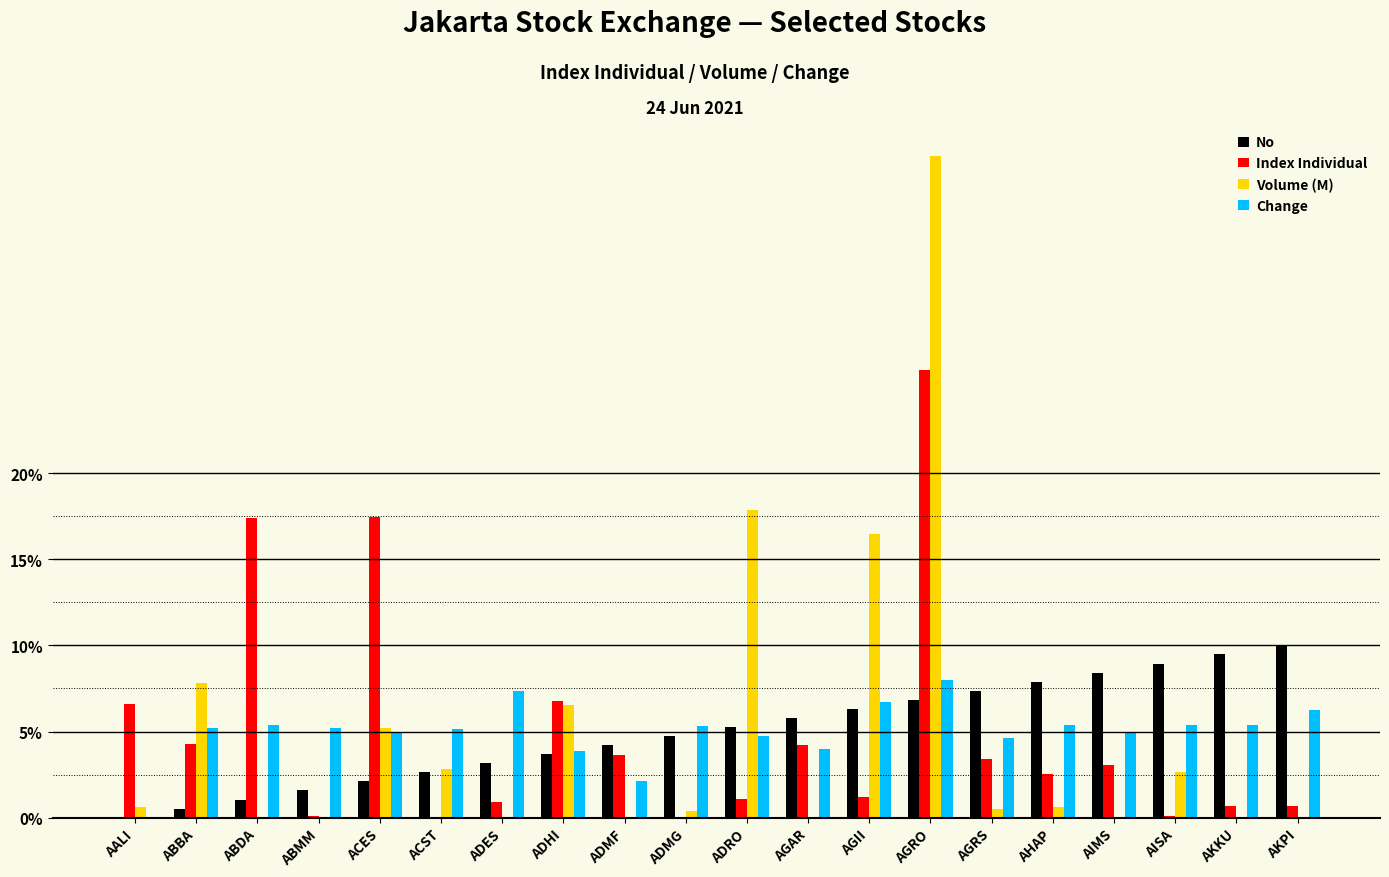

What are all the series names shown in the legend?

No, Index Individual, Volume (M), Change